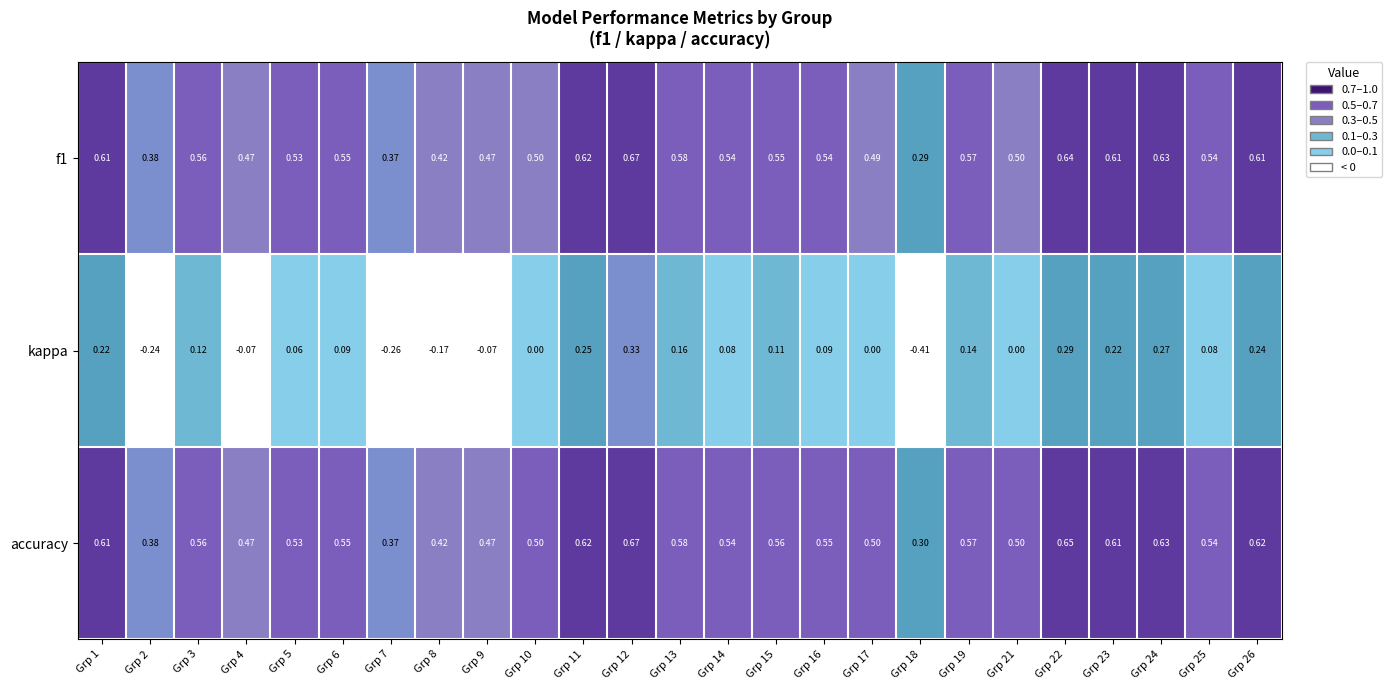

Which series has the largest range (max minus min)?

kappa